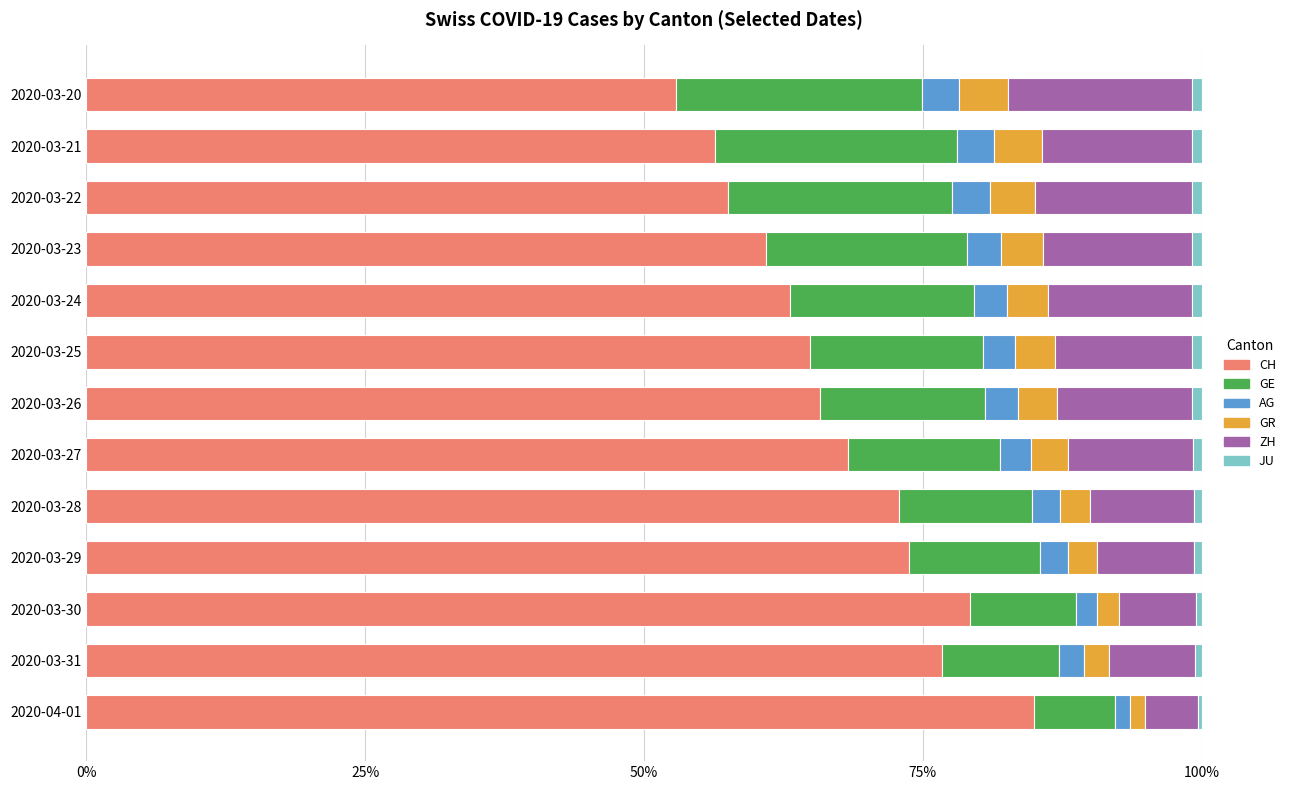

The CH series shows 76.7 at 2020-03-31. True or false?

True